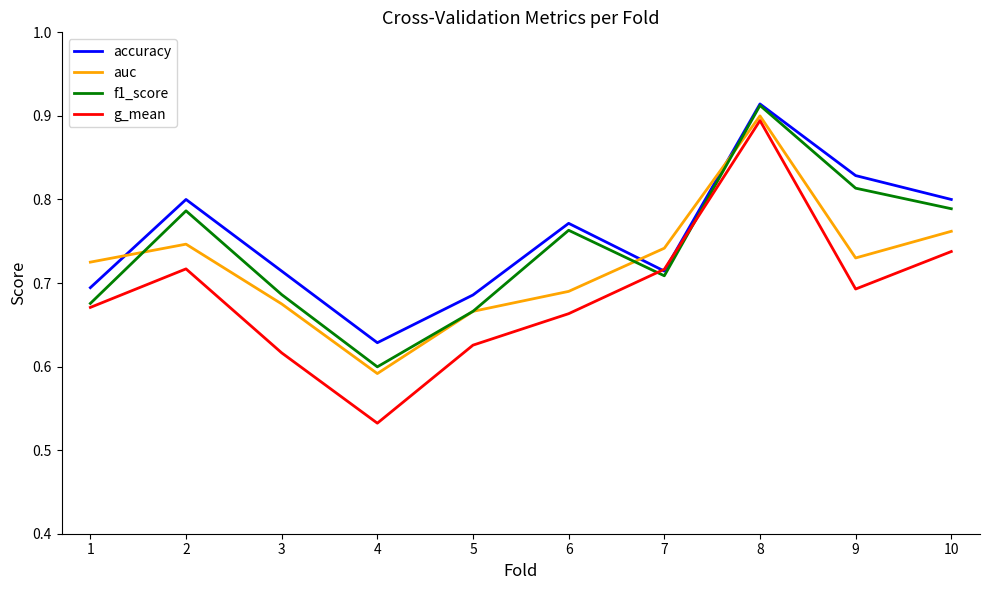

Between 3 and 5, which series saw the biggest shift?

accuracy